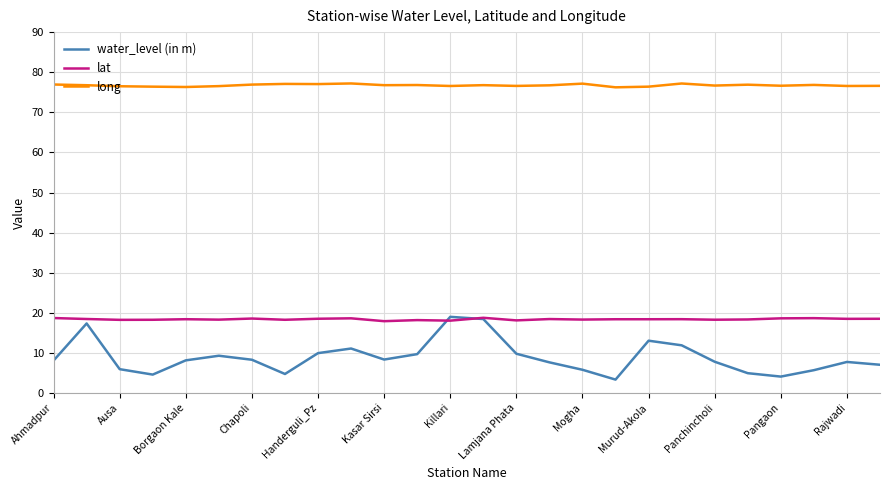

Which series has the largest total across all categories?

long